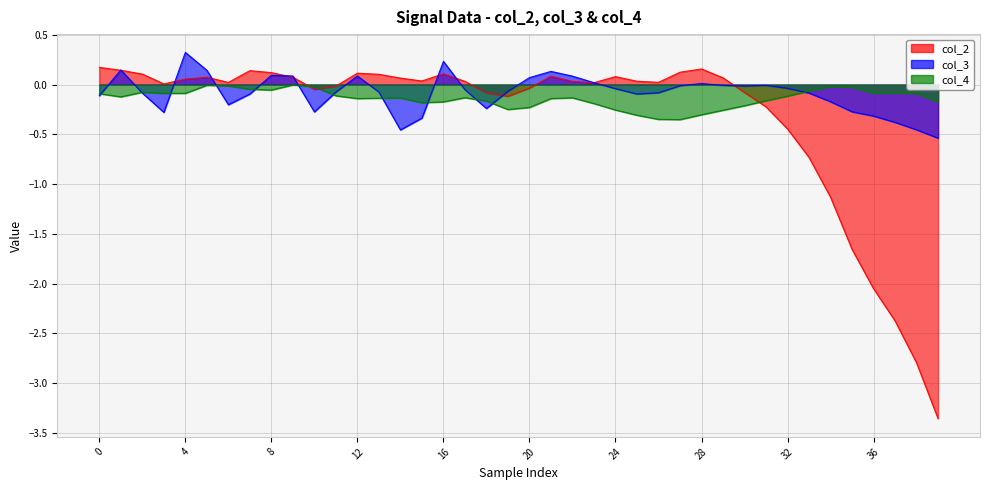

Reading left to right, what are all the values shown in this chart?

col_2: 0.2	0.1	0.1	0.0	0.1	0.1	0.0	0.1	0.1	0.1	-0.0	-0.0	0.1	0.1	0.1	0.0	0.1	0.0	-0.1	-0.1	-0.0	0.1	0.0	0.0	0.1	0.0	0.0	0.1	0.2	0.1	-0.1	-0.2	-0.4	-0.7	-1.1	-1.7	-2.0	-2.4	-2.8	-3.4
col_3: -0.1	0.1	-0.1	-0.3	0.3	0.1	-0.2	-0.1	0.1	0.1	-0.3	-0.1	0.1	-0.1	-0.5	-0.3	0.2	-0.1	-0.2	-0.1	0.1	0.1	0.1	0.0	-0.0	-0.1	-0.1	-0.0	0.0	-0.0	-0.0	-0.0	-0.0	-0.1	-0.2	-0.3	-0.3	-0.4	-0.5	-0.5
col_4: -0.1	-0.1	-0.1	-0.1	-0.1	-0.0	-0.0	-0.0	-0.1	-0.0	-0.0	-0.1	-0.1	-0.1	-0.1	-0.2	-0.2	-0.1	-0.2	-0.3	-0.2	-0.1	-0.1	-0.2	-0.3	-0.3	-0.3	-0.4	-0.3	-0.3	-0.2	-0.2	-0.1	-0.1	-0.0	-0.0	-0.1	-0.1	-0.1	-0.2